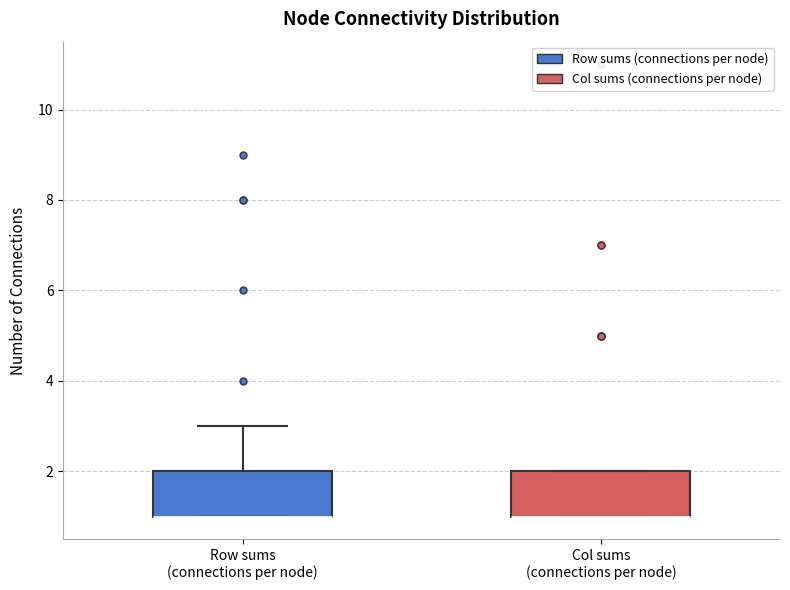

Where is the lower edge of the box for Col sums (connections per node) on the y-axis? The values are not printed on the chart, so give them approximately, as read against the axis.

1